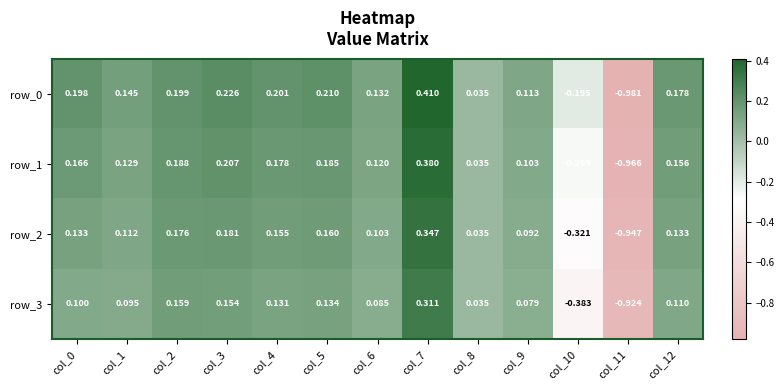

Reading left to right, extract all data points from this chart.

row_0: col_0=0.2	col_1=0.1	col_2=0.2	col_3=0.2	col_4=0.2	col_5=0.2	col_6=0.1	col_7=0.4	col_8=0.0	col_9=0.1	col_10=-0.2	col_11=-1.0	col_12=0.2
row_1: col_0=0.2	col_1=0.1	col_2=0.2	col_3=0.2	col_4=0.2	col_5=0.2	col_6=0.1	col_7=0.4	col_8=0.0	col_9=0.1	col_10=-0.3	col_11=-1.0	col_12=0.2
row_2: col_0=0.1	col_1=0.1	col_2=0.2	col_3=0.2	col_4=0.2	col_5=0.2	col_6=0.1	col_7=0.3	col_8=0.0	col_9=0.1	col_10=-0.3	col_11=-0.9	col_12=0.1
row_3: col_0=0.1	col_1=0.1	col_2=0.2	col_3=0.2	col_4=0.1	col_5=0.1	col_6=0.1	col_7=0.3	col_8=0.0	col_9=0.1	col_10=-0.4	col_11=-0.9	col_12=0.1